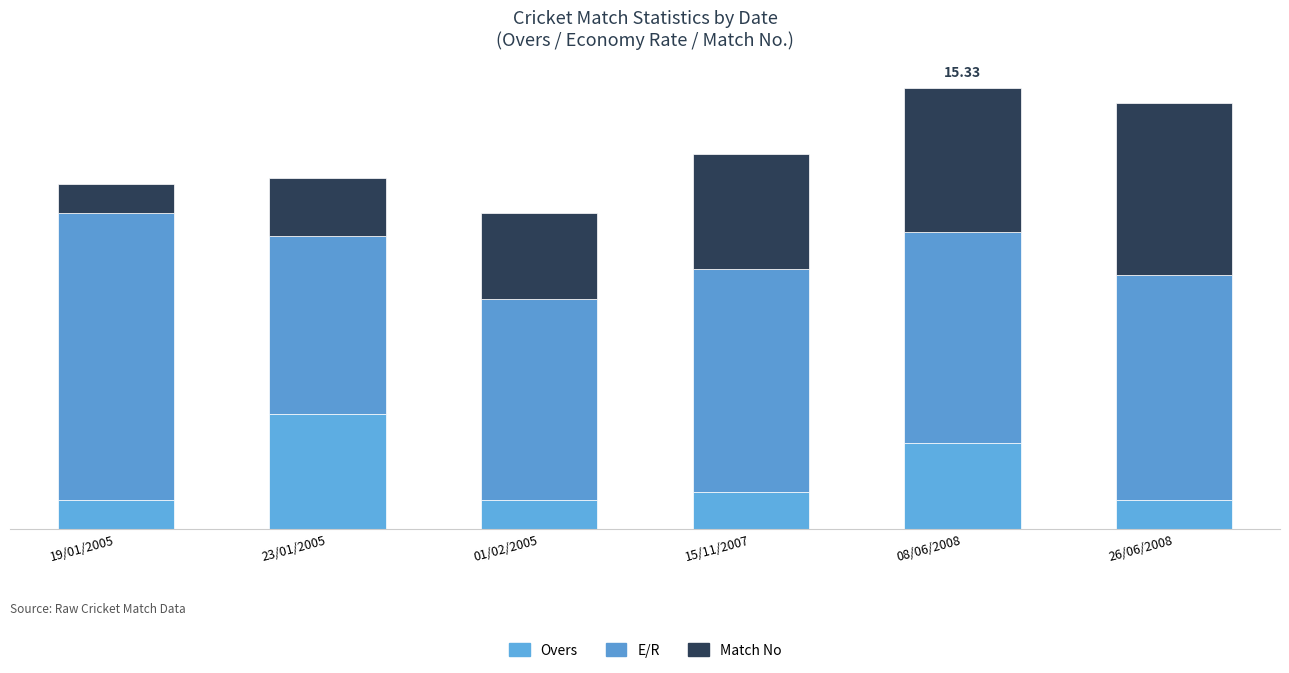

Does the chart contain any negative values?

No